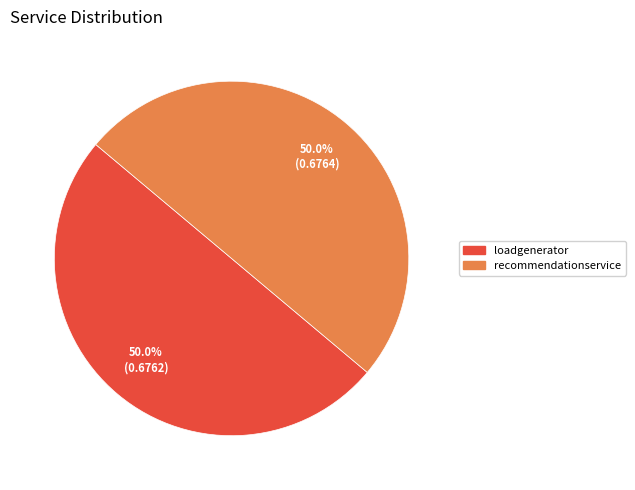

What percentage is NOT represented by recommendationservice?

50.0%